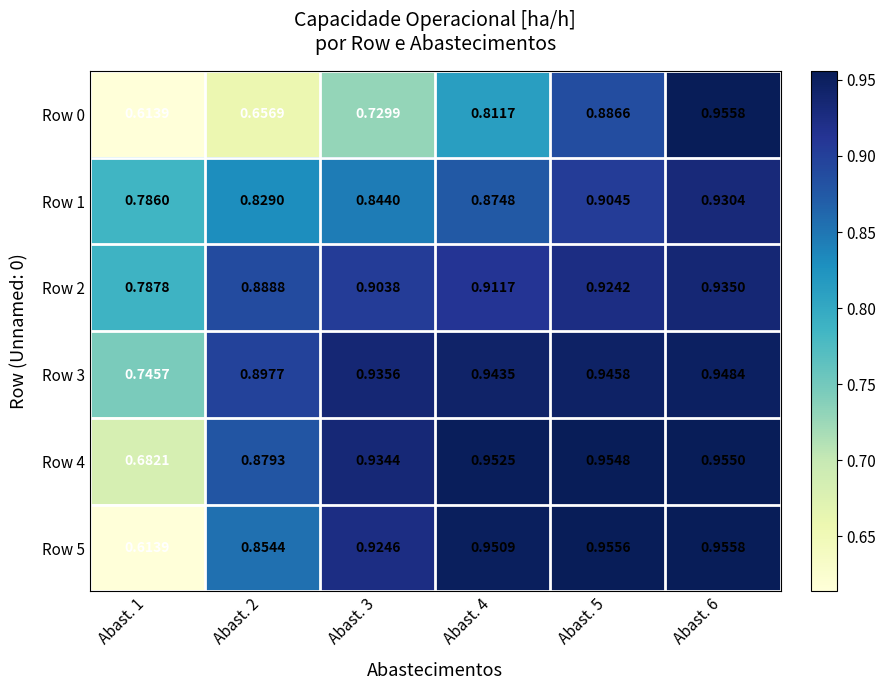

Between Abast. 2 and Abast. 4, which series saw the biggest shift?

Row 0